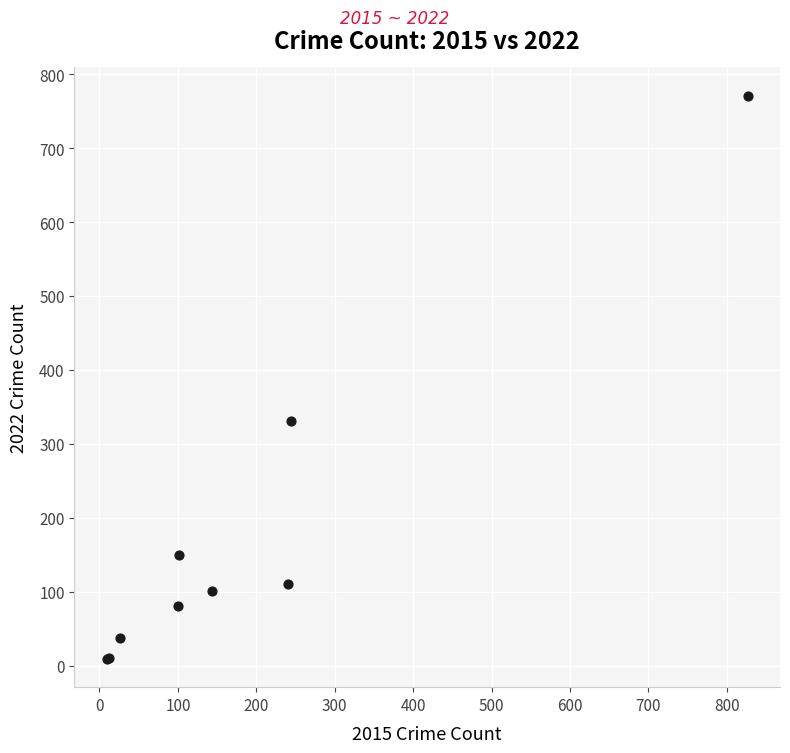

What Y value in the scatter plot is closest to 390?

331